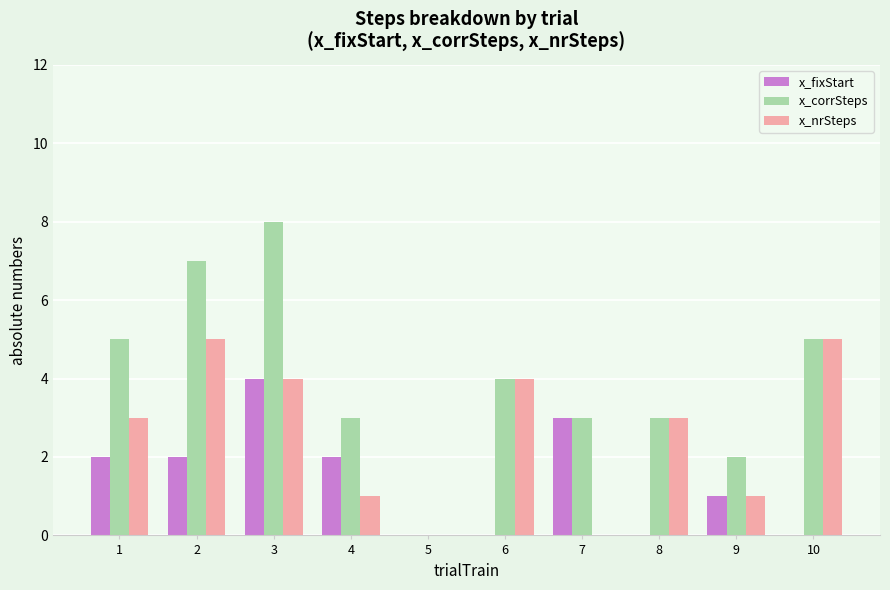

Which category has the highest value across all series?

3